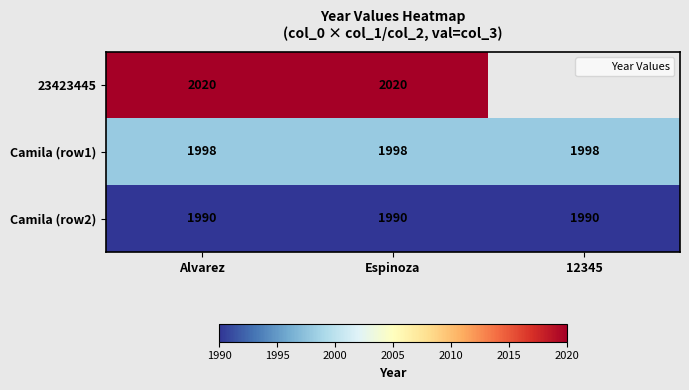

At which label is 23423445 closest to 2020?

Alvarez